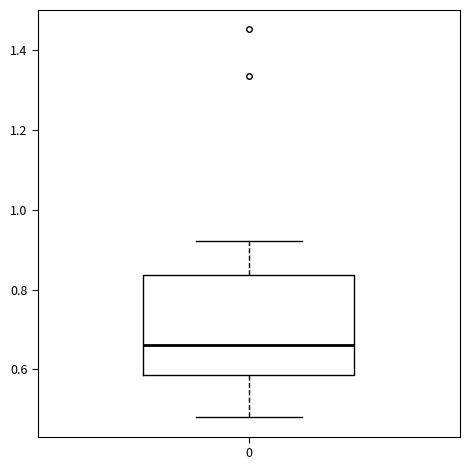

Transcribe this box plot: give where the median line is, the range the box spans, and where the two whiskers end, as read against the y-axis. The values are not printed on the chart, so give them approximately, as read against the axis.

median 0.66, box 0.58 to 0.84, whiskers 0.48 to 0.92